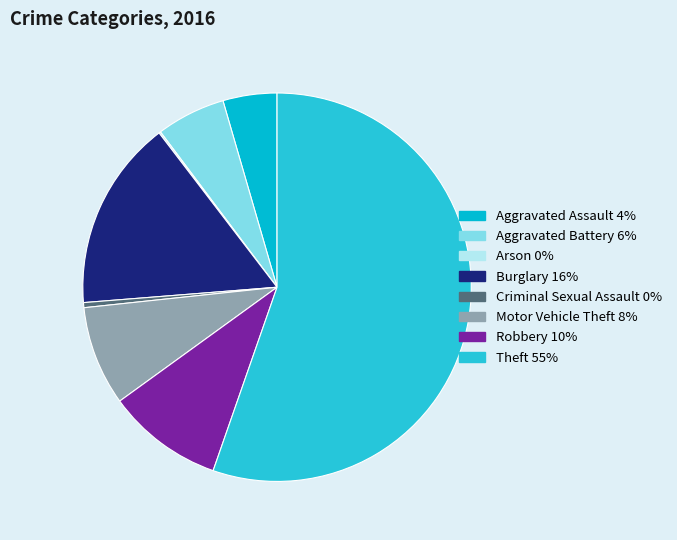

Rank the categories by value from lowest to highest.

Arson, Criminal Sexual Assault, Aggravated Assault, Aggravated Battery, Motor Vehicle Theft, Robbery, Burglary, Theft